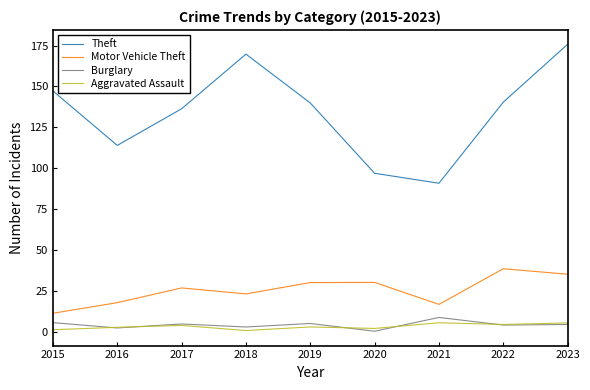

The Theft series shows 240.8 at 2017. True or false?

False